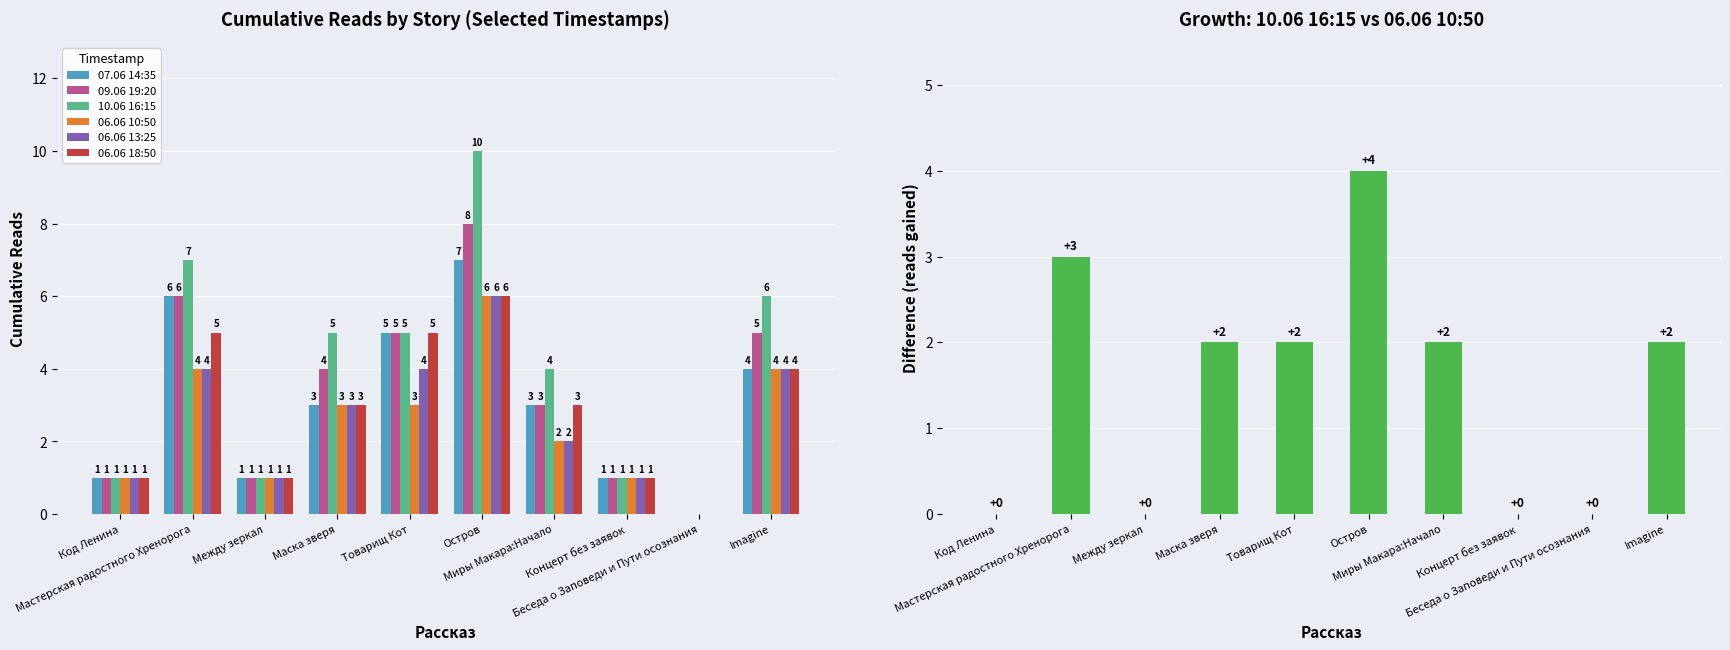

How many 10.06 16:15 values are between 1 and 6?

7